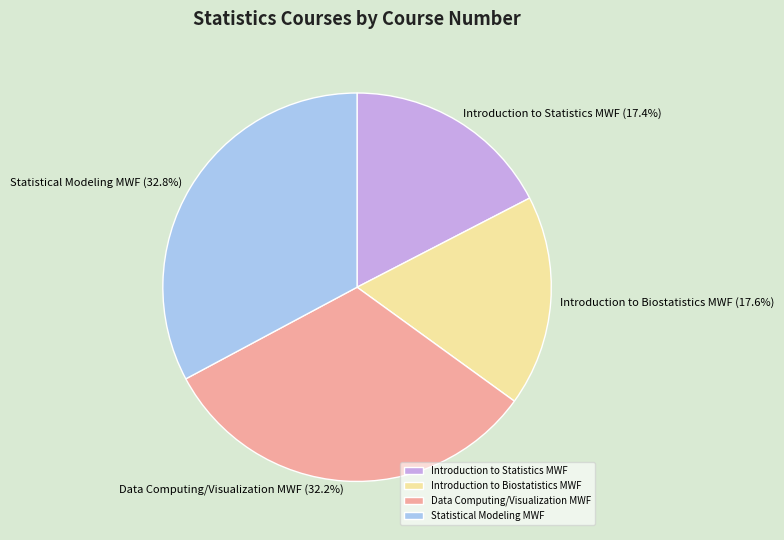

Is it true that Statistical Modeling MWF is 33% of the pie?

True